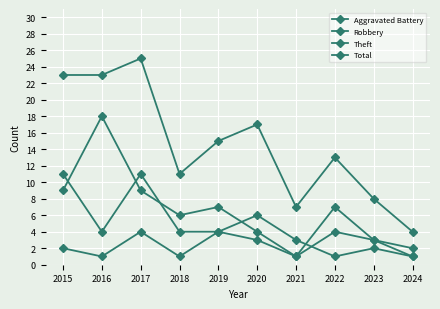

Count the number of data series in this chart.

4